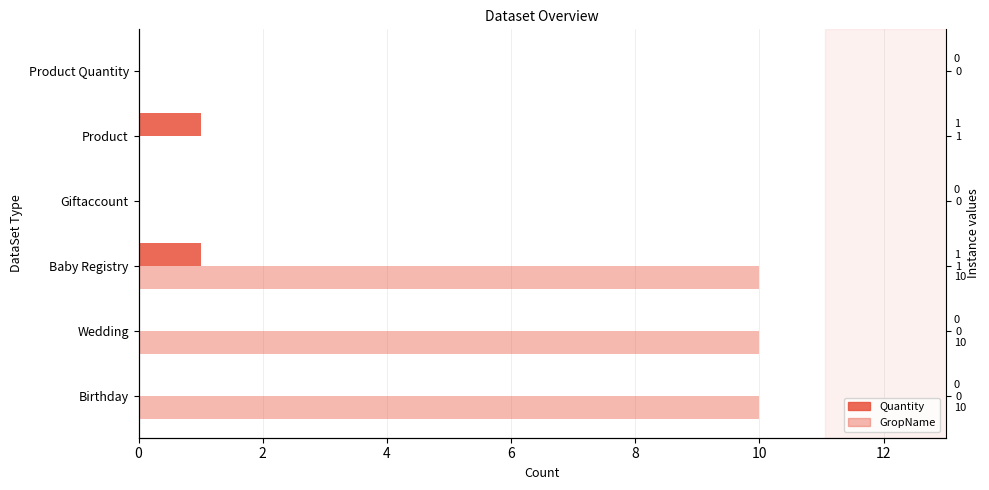

Rank the series by their average value, from highest to lowest.

GropName, Quantity